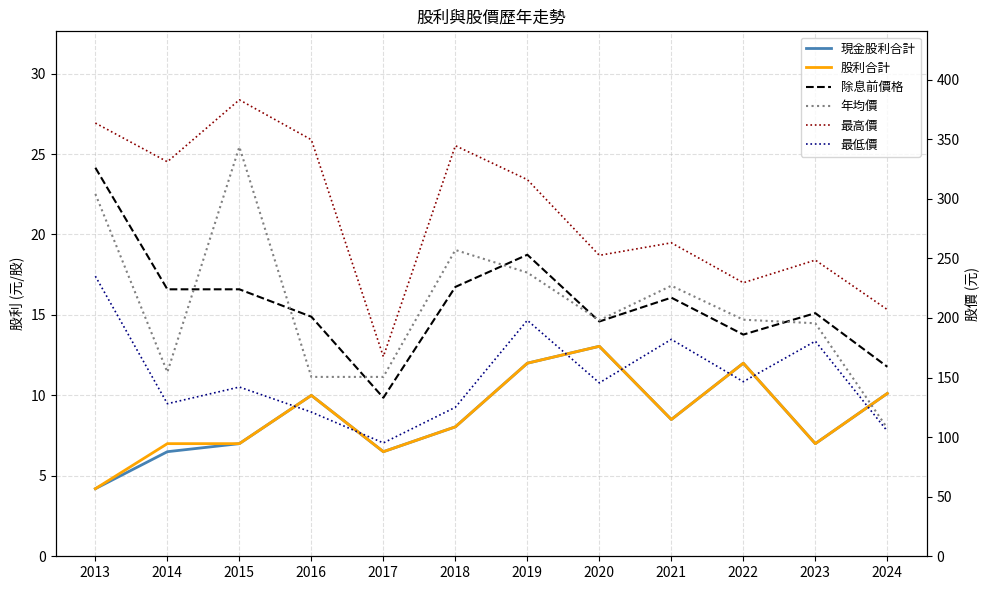

True or false: 最高價 has more than 0 points higher than both neighbors.

True